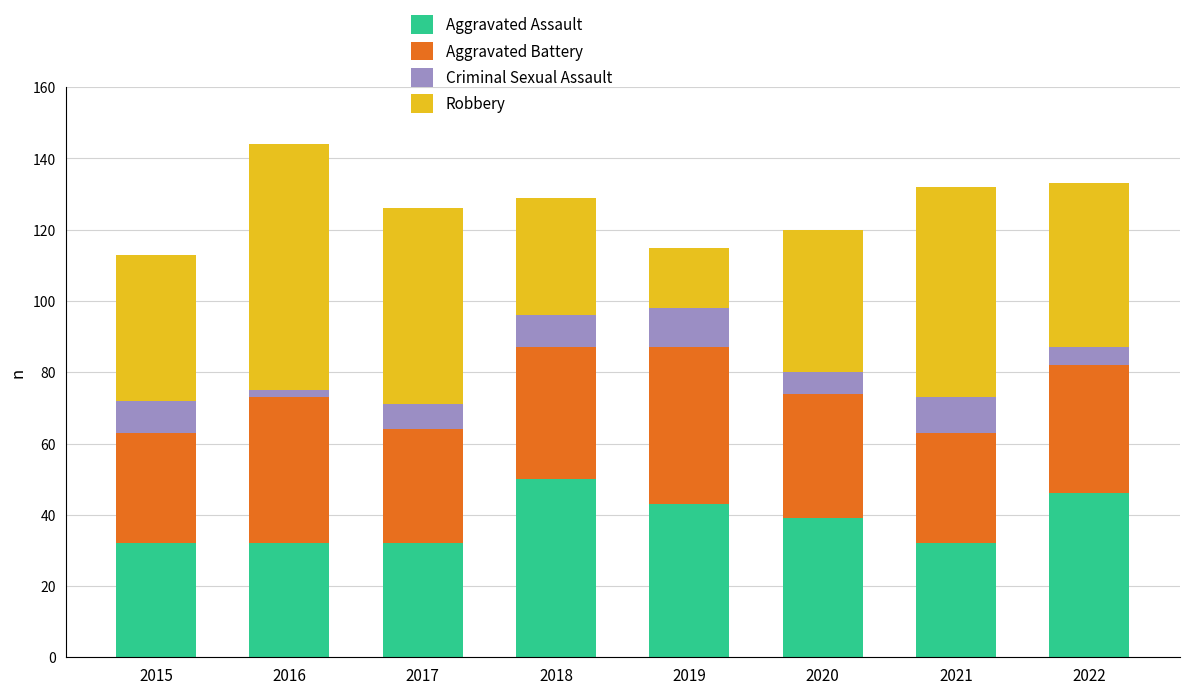

How many data points does each series have?

8